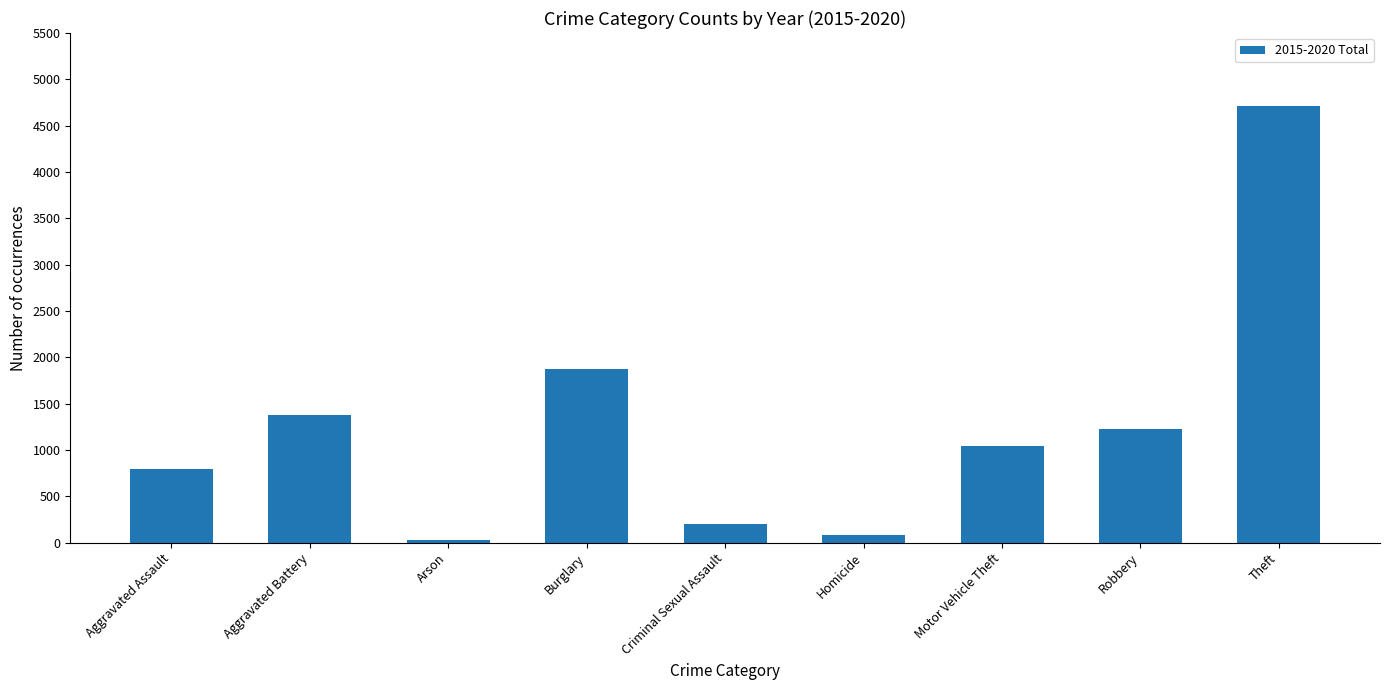

What is the change in value from Aggravated Battery to Homicide?

-1295